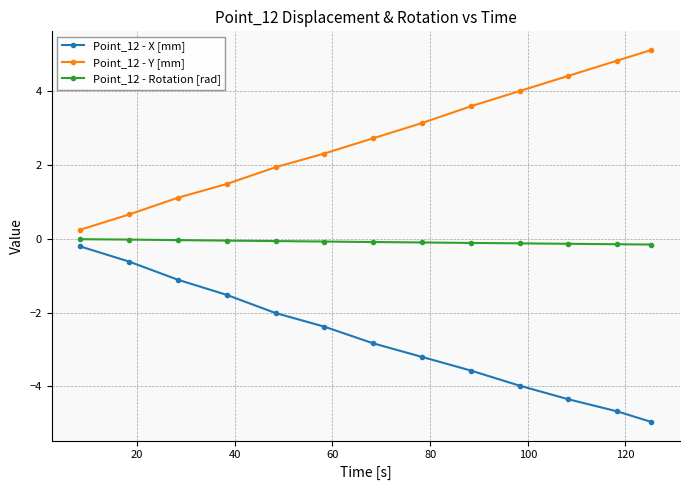

What is the difference between the second highest and minimum values in the Point_12 - X [mm] series?

4.4